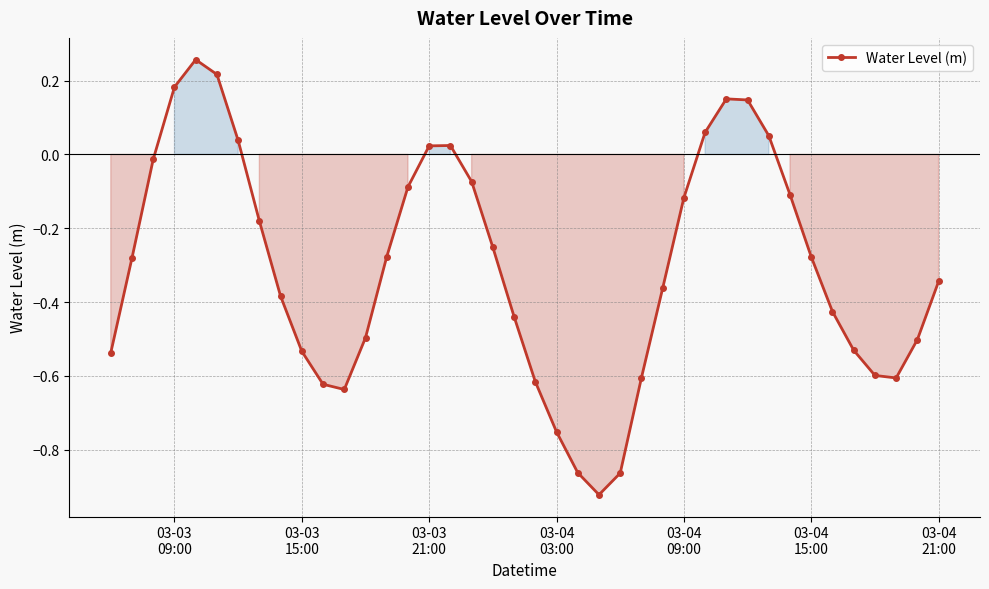

How many interior local valleys (lower than both neighbors) does the data have?

3